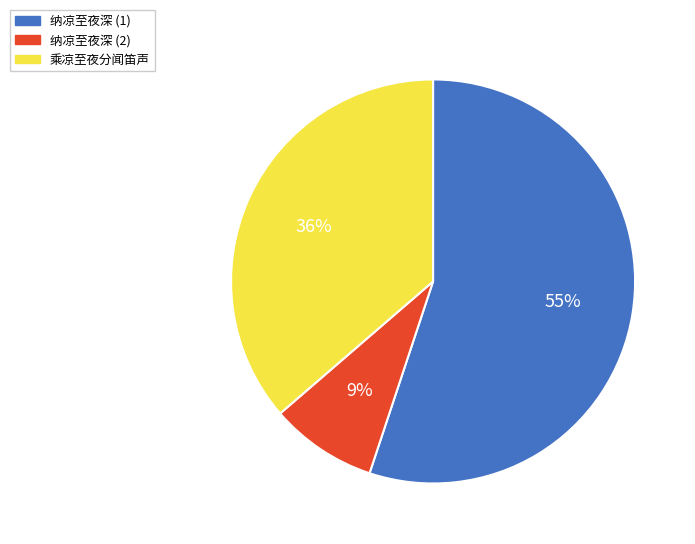

To the nearest percent, what is the average slice percentage?

33%